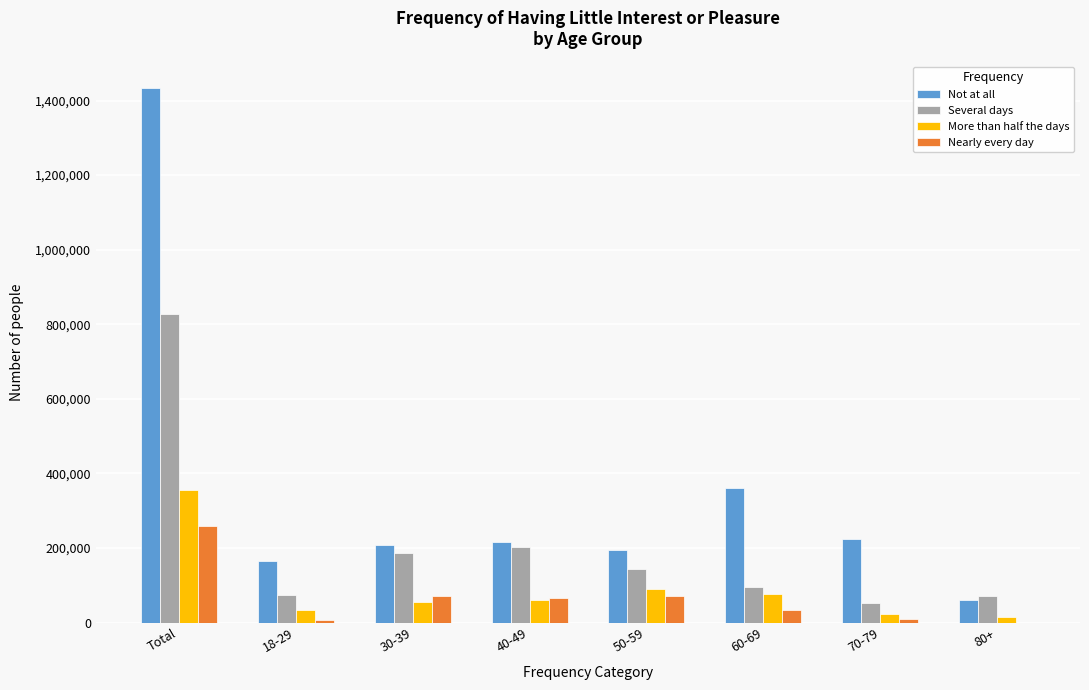

At which label is Several days closest to 440315?

40-49